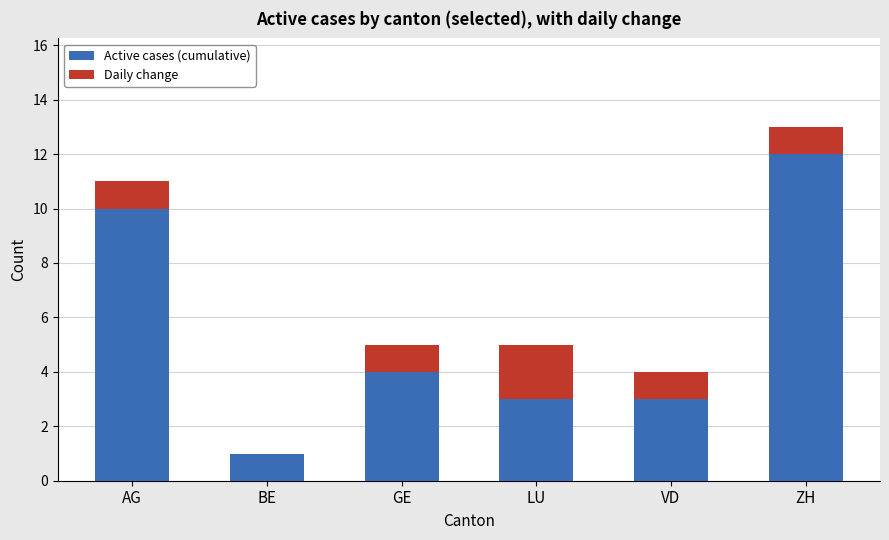

What is the sum of the Active cases (cumulative) values at ZH and GE?

16